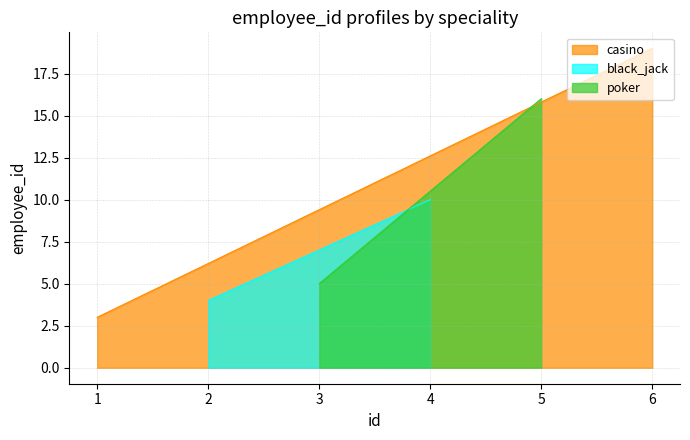

Between 1 and 2, which is larger?

2